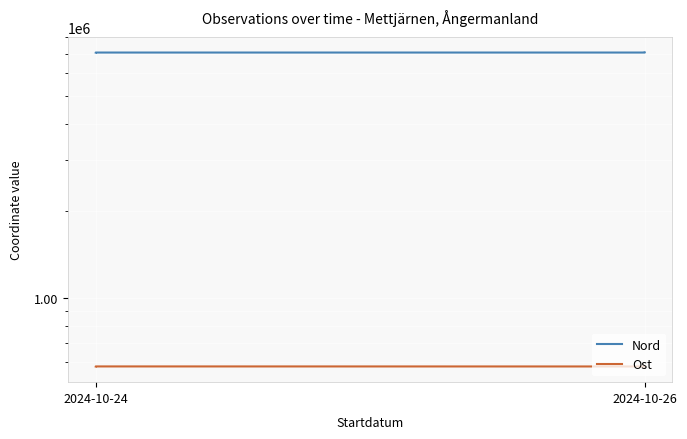

True or false: Nord and Ost intersect in this chart.

False